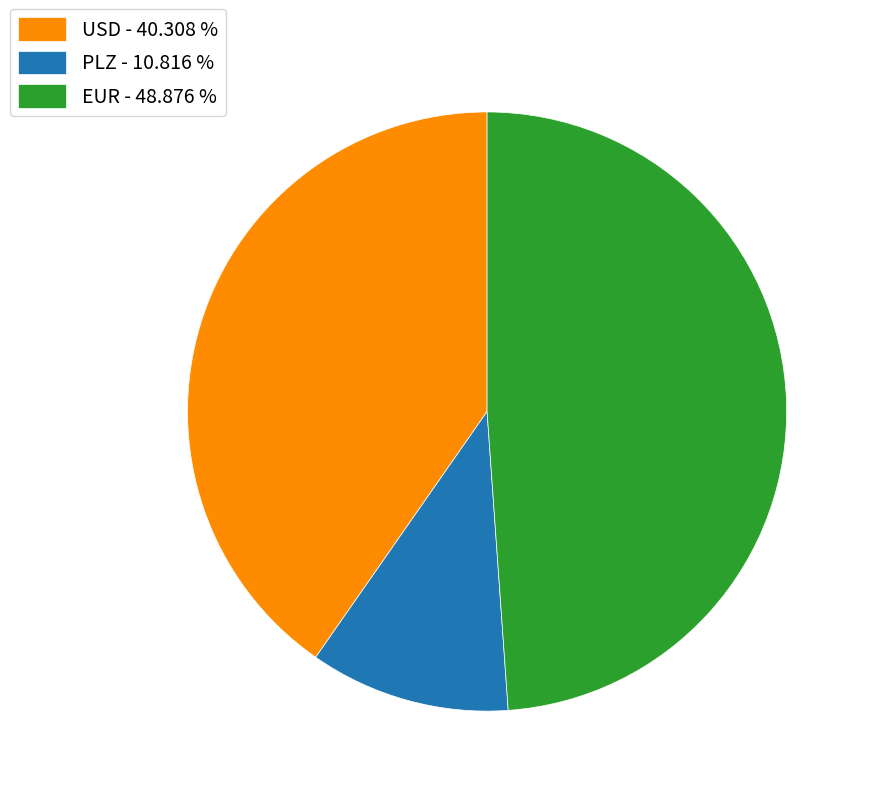

How many slices are in this pie chart?

3